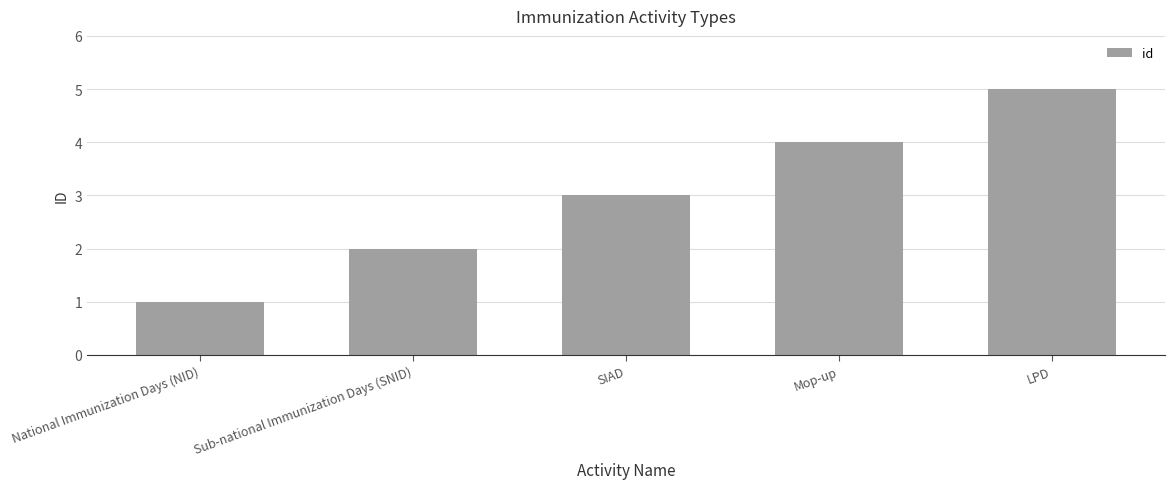

How many bars are there in total?

5